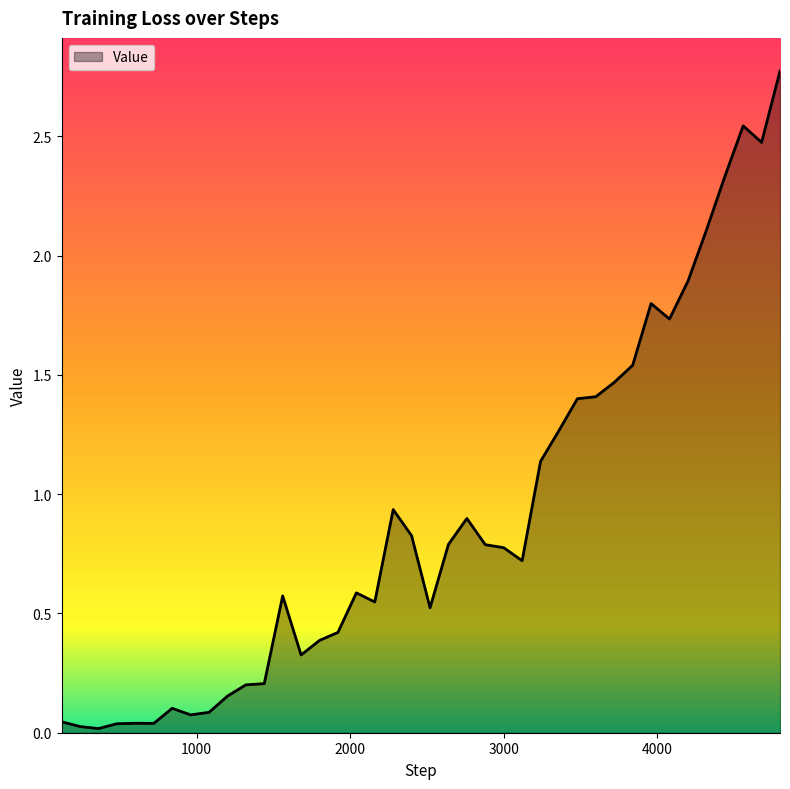

What is the difference between the maximum and minimum values?

2.8